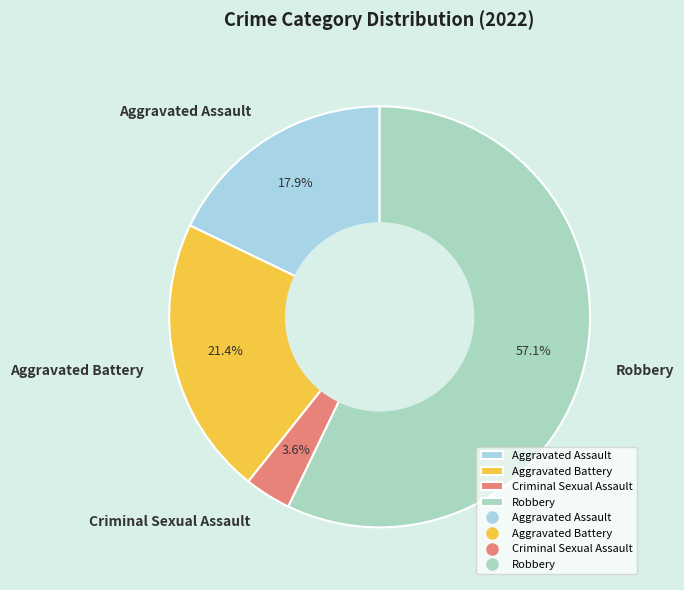

Approximately how many times larger is the value at Aggravated Assault compared to Aggravated Battery?

0.8